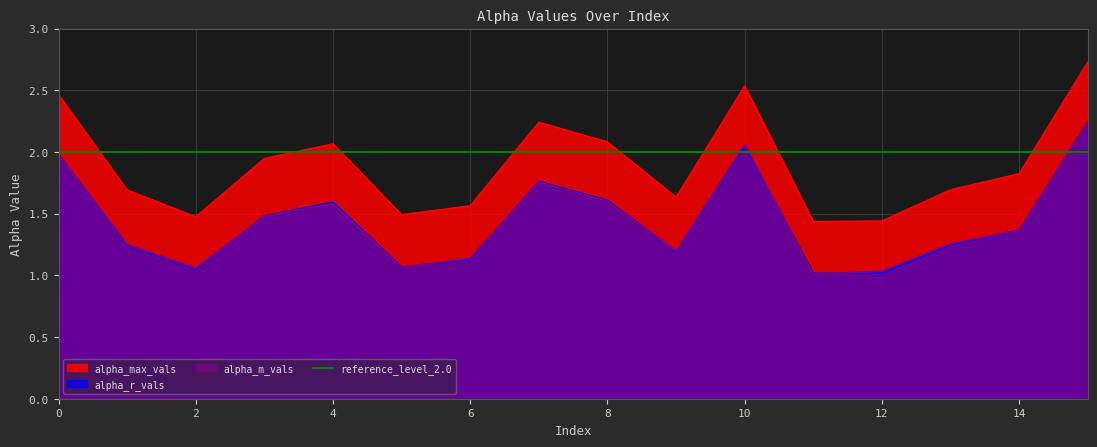

True or false: alpha_m_vals and alpha_max_vals cross at least once.

False